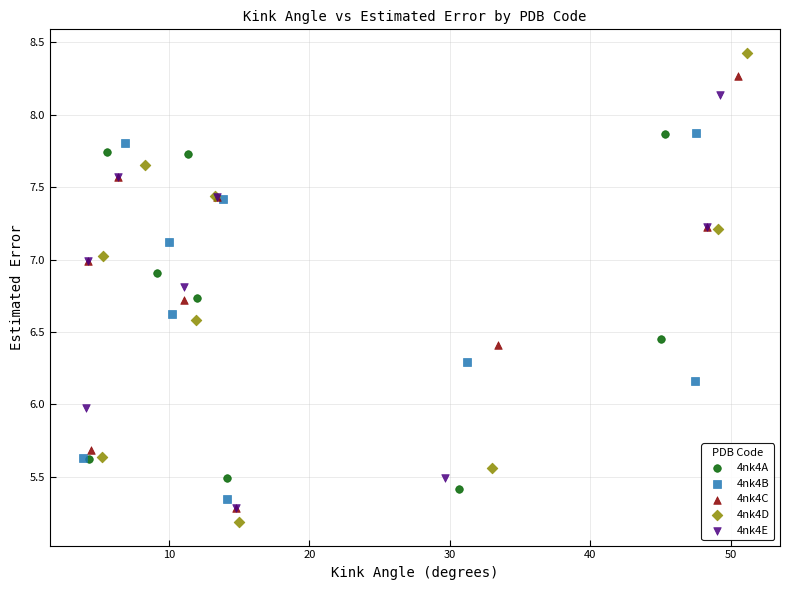

Which series contains the highest Y value?

4nk4D